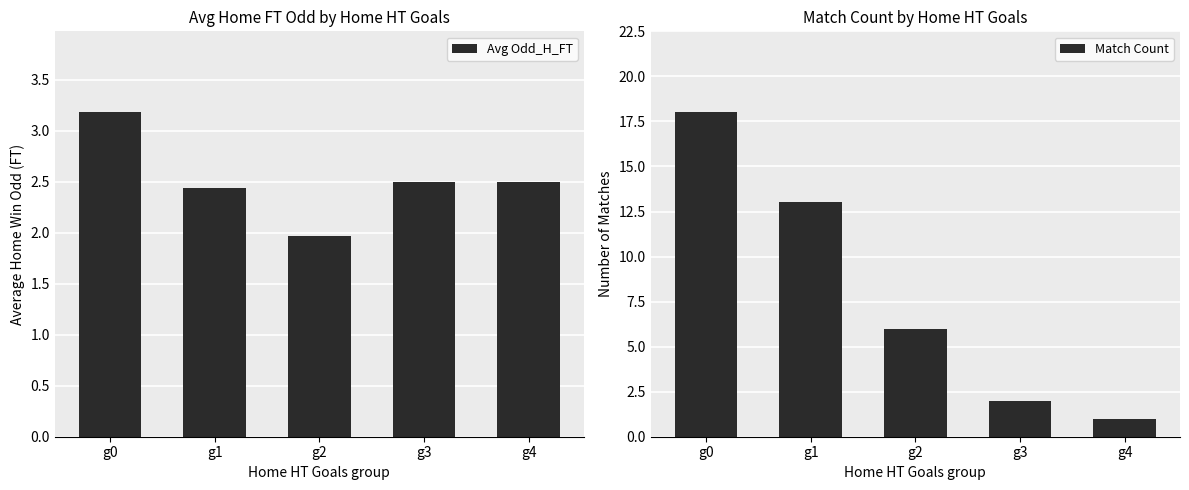

What value does the Avg Odd_H_FT series have at g0?

3.2